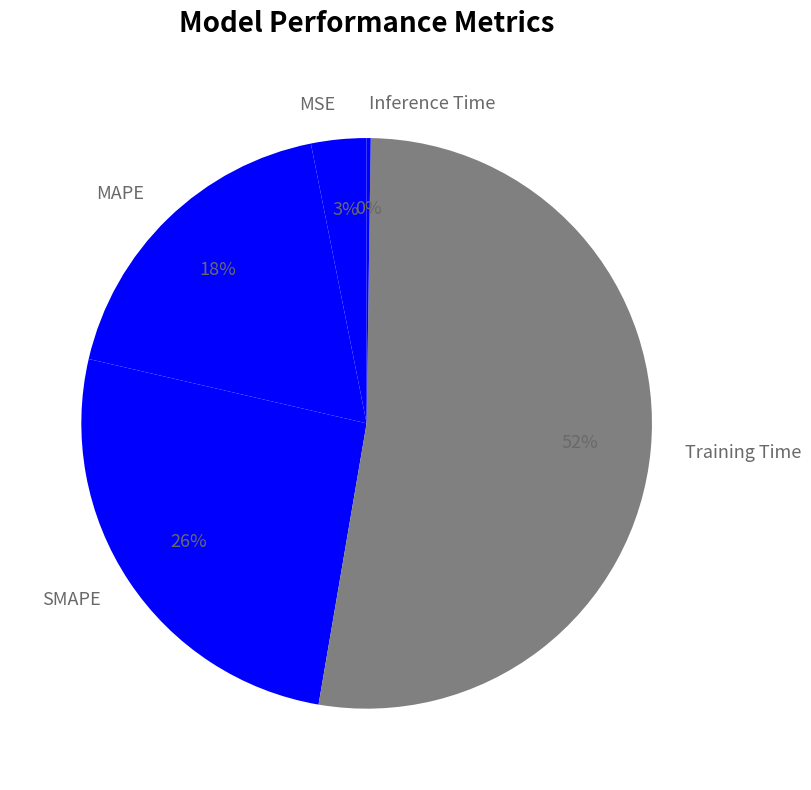

To the nearest percent, what is the difference between the MAPE and SMAPE slice percentages?

8%